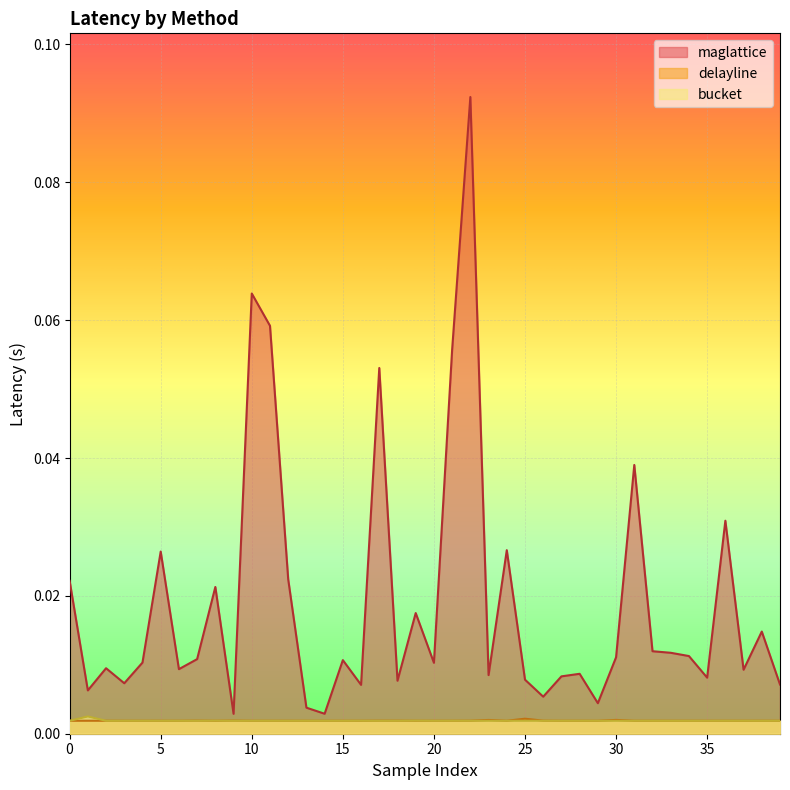

Reading left to right, extract all data points from this chart.

bucket: 0=0.0	1=0.0	2=0.0	3=0.0	4=0.0	5=0.0	6=0.0	7=0.0	8=0.0	9=0.0	10=0.0	11=0.0	12=0.0	13=0.0	14=0.0	15=0.0	16=0.0	17=0.0	18=0.0	19=0.0	20=0.0	21=0.0	22=0.0	23=0.0	24=0.0	25=0.0	26=0.0	27=0.0	28=0.0	29=0.0	30=0.0	31=0.0	32=0.0	33=0.0	34=0.0	35=0.0	36=0.0	37=0.0	38=0.0	39=0.0
delayline: 0=0.0	1=0.0	2=0.0	3=0.0	4=0.0	5=0.0	6=0.0	7=0.0	8=0.0	9=0.0	10=0.0	11=0.0	12=0.0	13=0.0	14=0.0	15=0.0	16=0.0	17=0.0	18=0.0	19=0.0	20=0.0	21=0.0	22=0.0	23=0.0	24=0.0	25=0.0	26=0.0	27=0.0	28=0.0	29=0.0	30=0.0	31=0.0	32=0.0	33=0.0	34=0.0	35=0.0	36=0.0	37=0.0	38=0.0	39=0.0
maglattice: 0=0.0	1=0.0	2=0.0	3=0.0	4=0.0	5=0.0	6=0.0	7=0.0	8=0.0	9=0.0	10=0.1	11=0.1	12=0.0	13=0.0	14=0.0	15=0.0	16=0.0	17=0.1	18=0.0	19=0.0	20=0.0	21=0.1	22=0.1	23=0.0	24=0.0	25=0.0	26=0.0	27=0.0	28=0.0	29=0.0	30=0.0	31=0.0	32=0.0	33=0.0	34=0.0	35=0.0	36=0.0	37=0.0	38=0.0	39=0.0